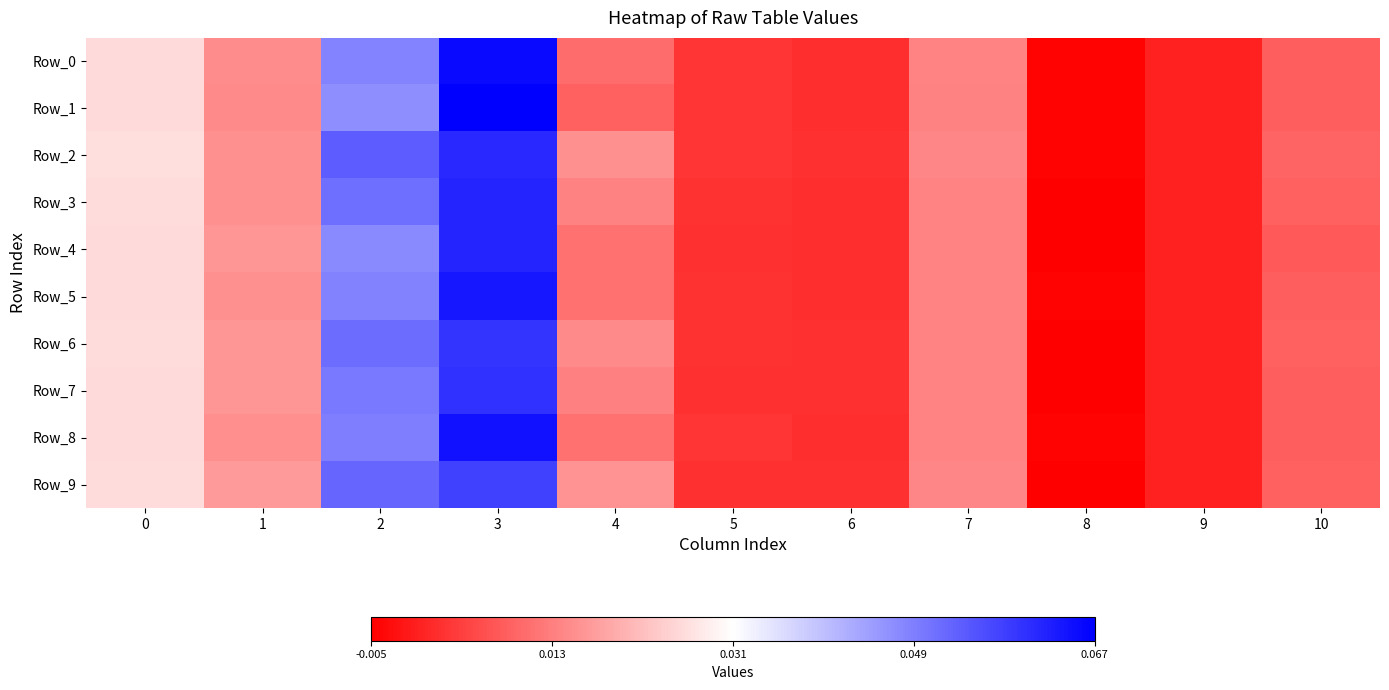

Count the number of categories in the chart.

11